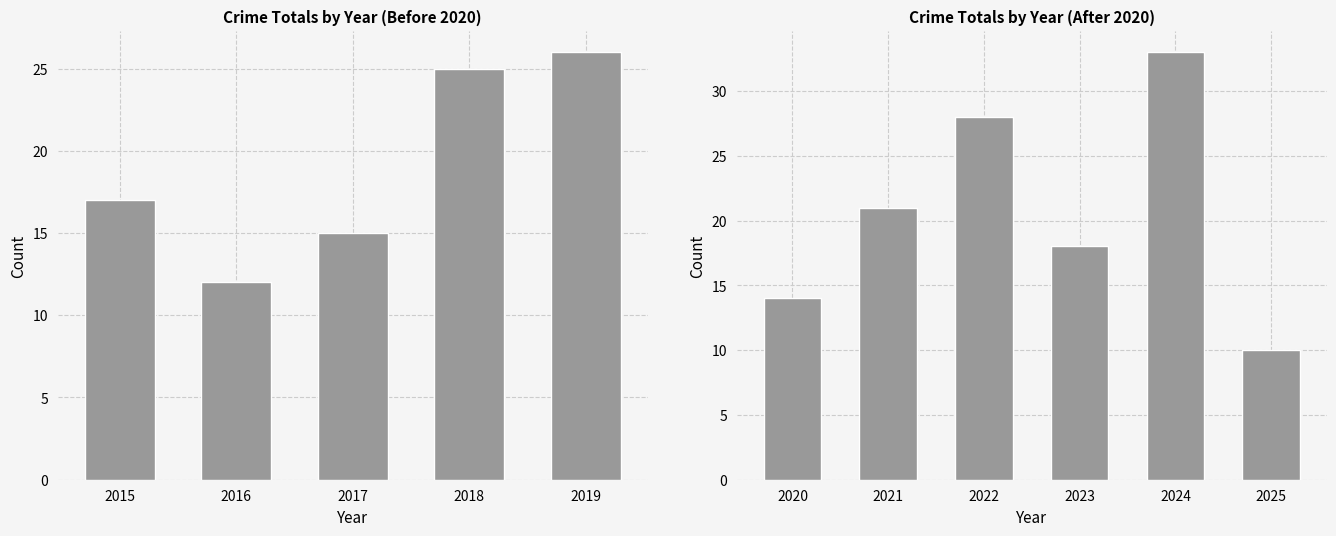

Between 2025 and 2020, which is larger?

2020